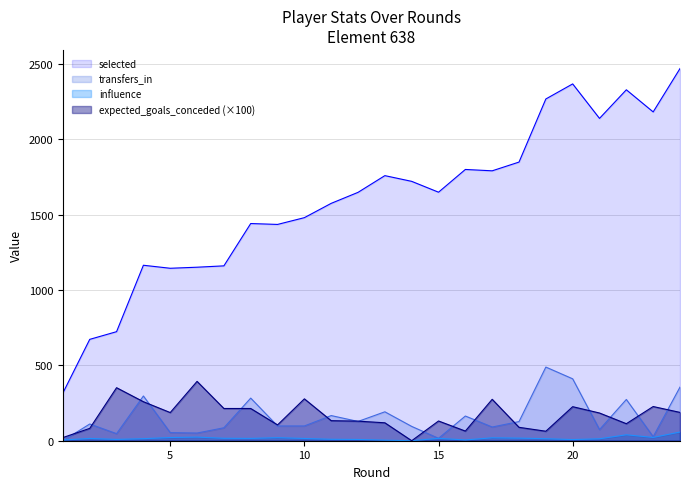

Is the value of influence at 14 greater than the value of selected at 5?

No